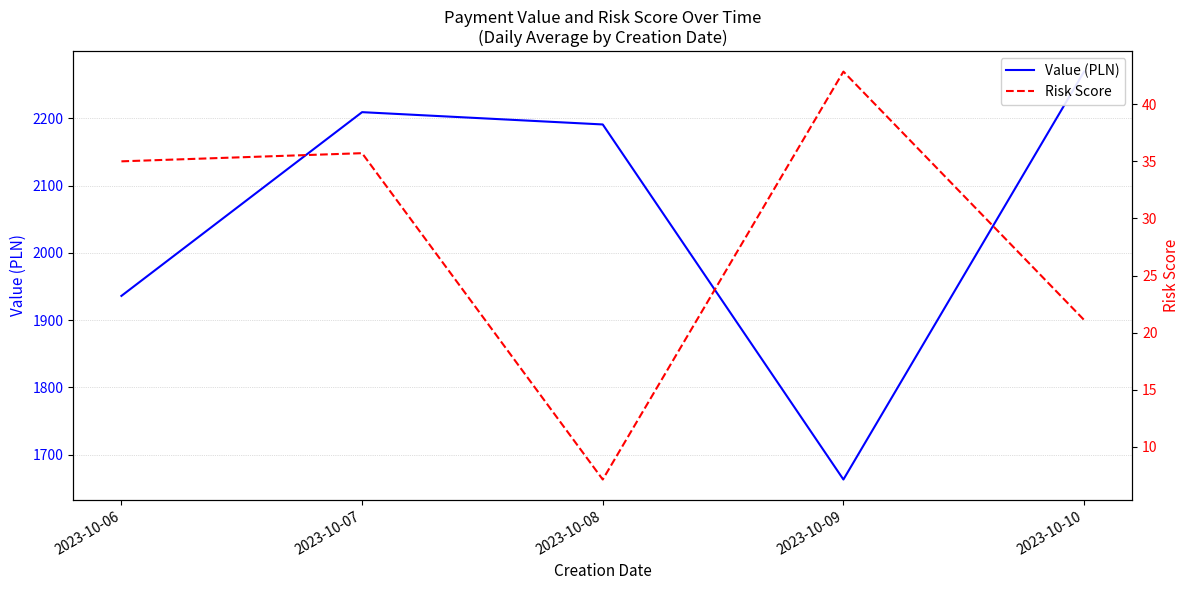

True or false: Value (PLN) and Risk Score intersect in this chart.

False